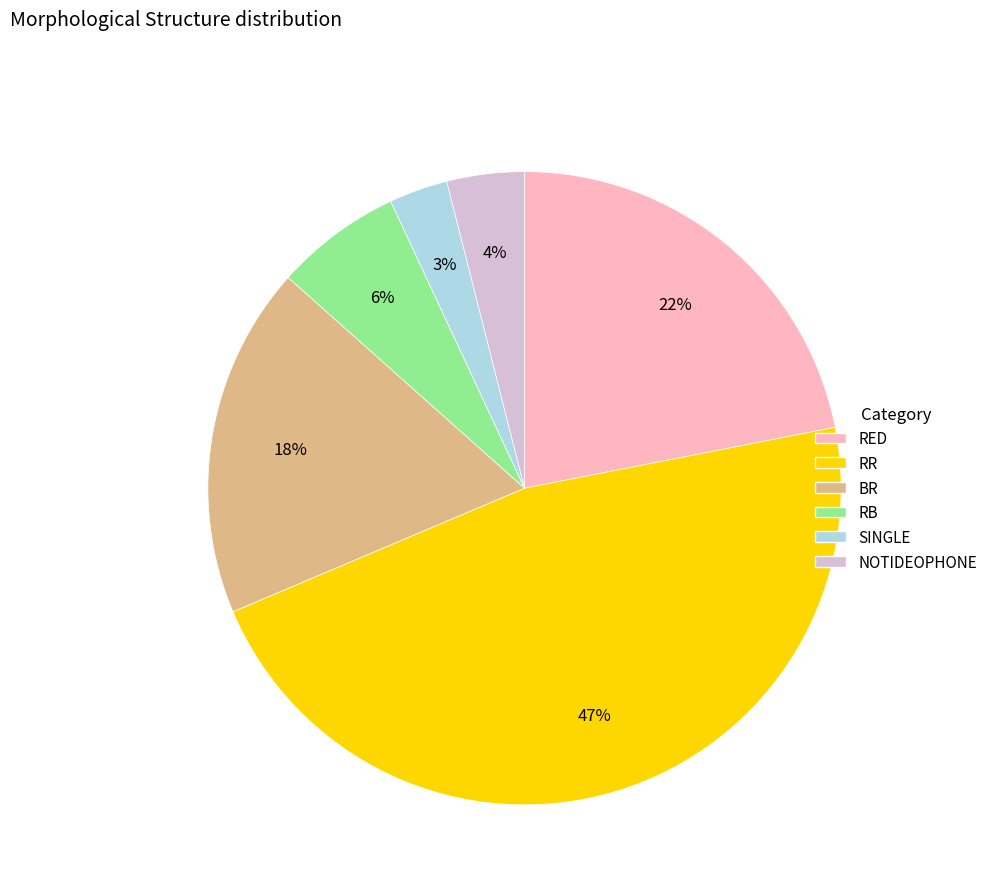

Does any single category account for the majority?

No